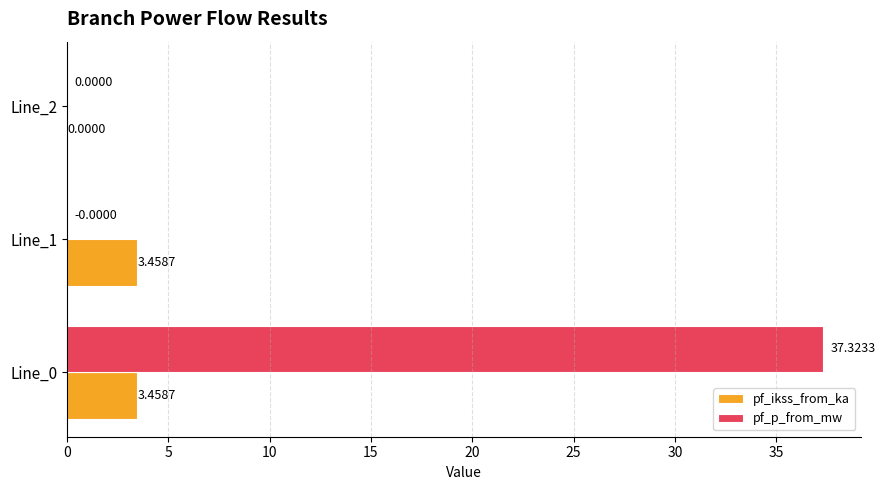

Which series has the largest range (max minus min)?

pf_p_from_mw